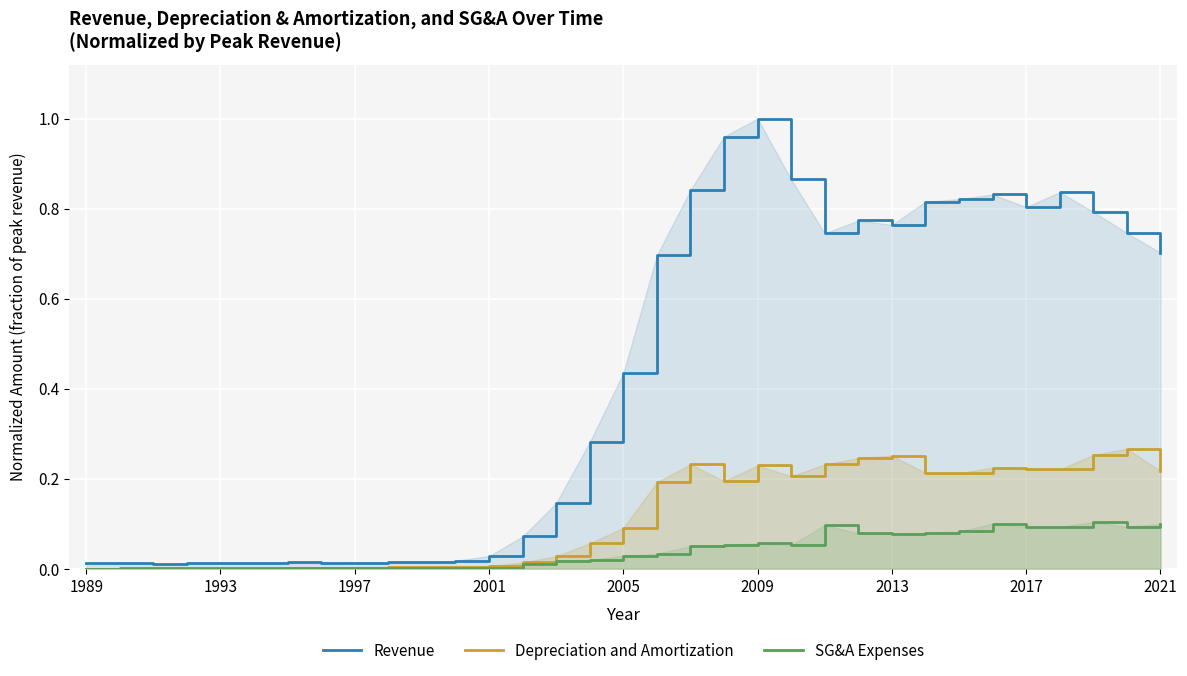

Reading left to right, transcribe all the data shown in this chart.

Revenue: 0.0	0.0	0.0	0.0	0.0	0.0	0.0	0.0	0.0	0.0	0.0	0.0	0.0	0.1	0.1	0.3	0.4	0.7	0.8	1.0	1.0	0.9	0.7	0.8	0.8	0.8	0.8	0.8	0.8	0.8	0.8	0.7	0.7
Depreciation and Amortization: 0.0	0.0	0.0	0.0	0.0	0.0	0.0	0.0	0.0	0.0	0.0	0.0	0.0	0.0	0.0	0.1	0.1	0.2	0.2	0.2	0.2	0.2	0.2	0.2	0.3	0.2	0.2	0.2	0.2	0.2	0.3	0.3	0.2
SG&A Expenses: 0.0	0.0	0.0	0.0	0.0	0.0	0.0	0.0	0.0	0.0	0.0	0.0	0.0	0.0	0.0	0.0	0.0	0.0	0.0	0.1	0.1	0.1	0.1	0.1	0.1	0.1	0.1	0.1	0.1	0.1	0.1	0.1	0.1